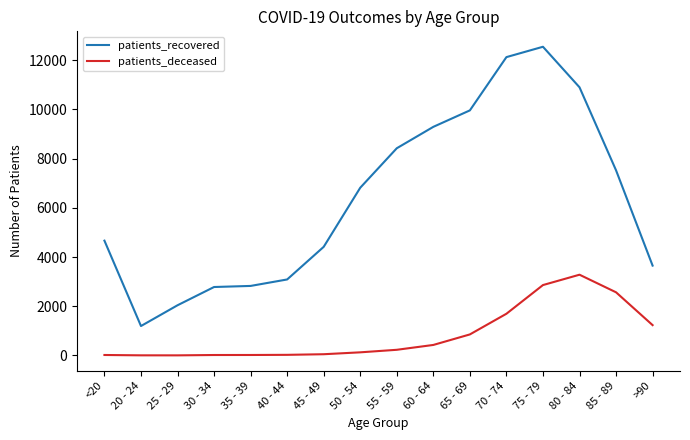

Which category has the highest value in the patients_deceased series?

80 - 84